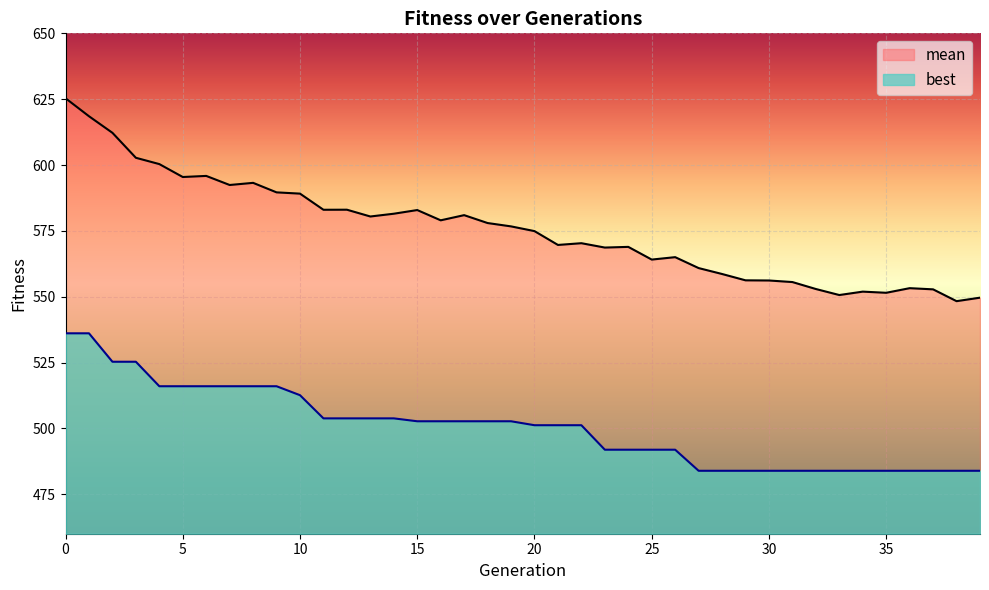

What is the highest value of the best series?

536.1